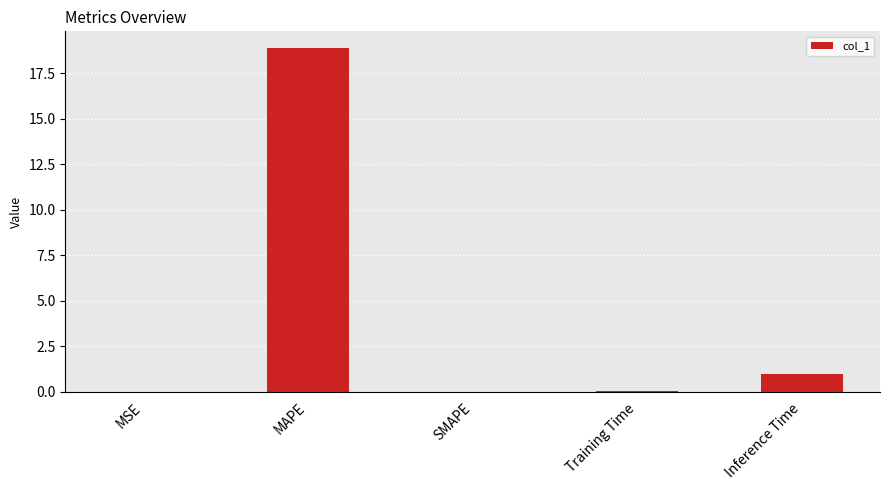

What is the maximum value shown in the chart?

18.9